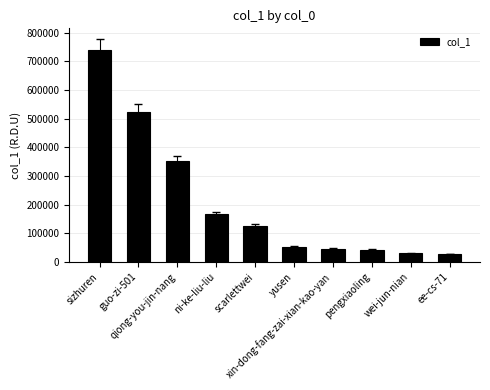

What is the difference between the maximum and minimum values?

712279